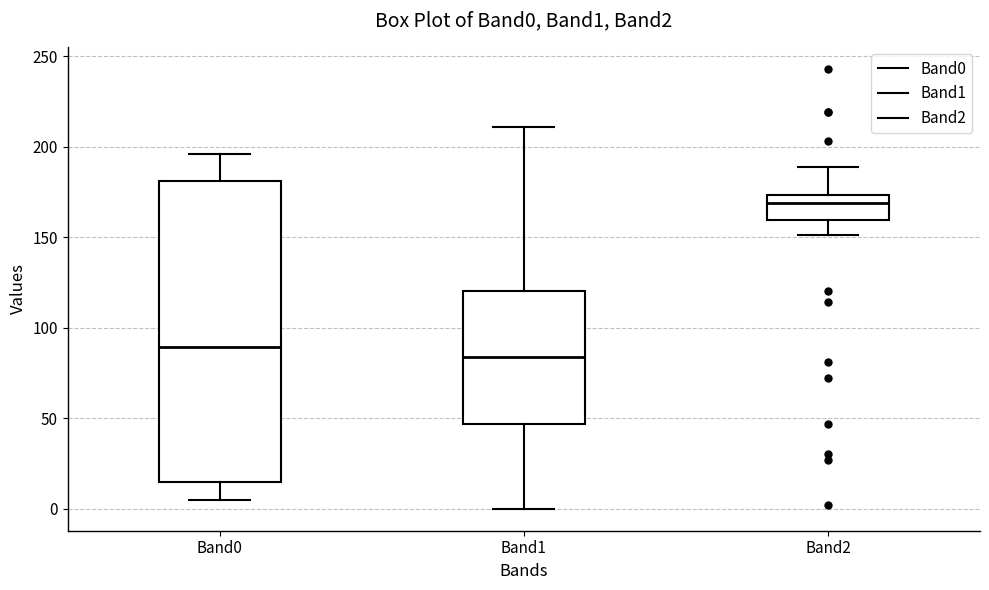

Reading left to right, read every box against the y-axis: the position of its median line, the range the box covers, and the ends of its whiskers. The values are not printed on the chart, so give them approximately, as read against the axis.

Band0: median 90, box 15 to 180, whiskers 5 to 195
Band1: median 85, box 45 to 120, whiskers 0 to 210
Band2: median 170, box 160 to 175, whiskers 150 to 190